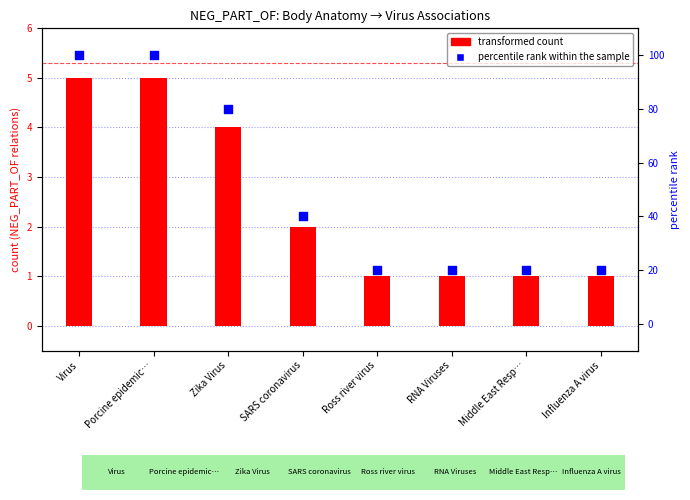

Which series contains the lowest Y value?

transformed count